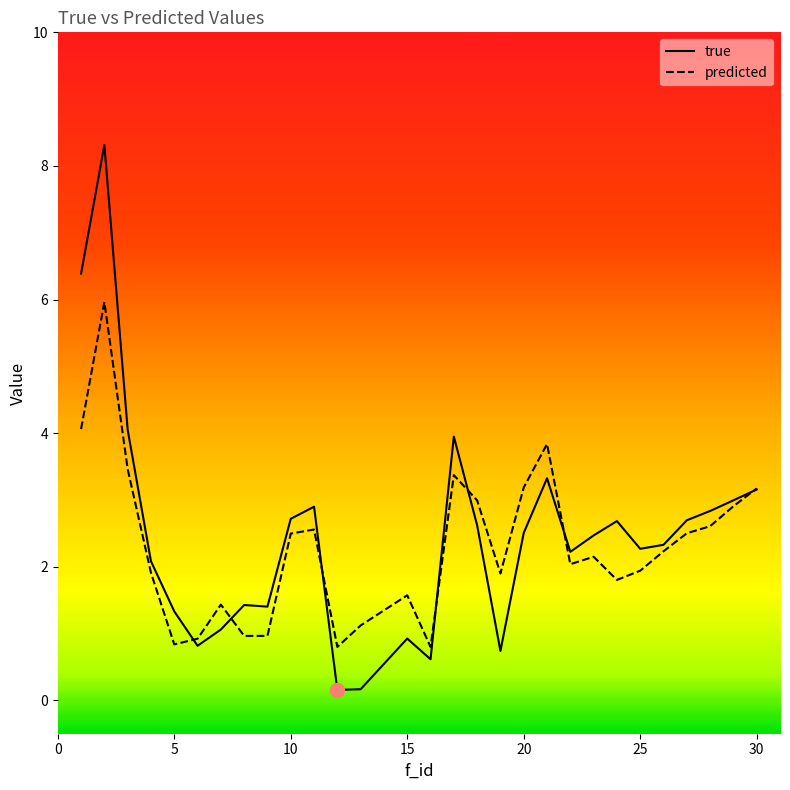

Rank the series by their average value, from highest to lowest.

true, predicted